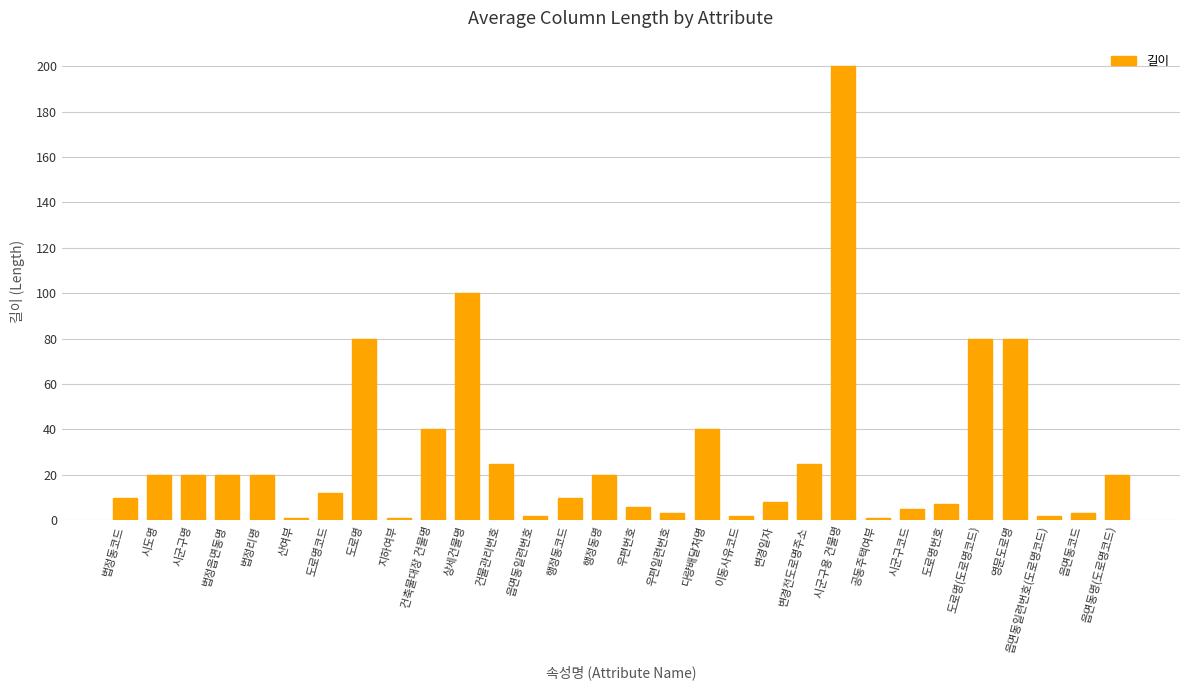

Which label corresponds to the largest value in the chart?

시군구용 건물명